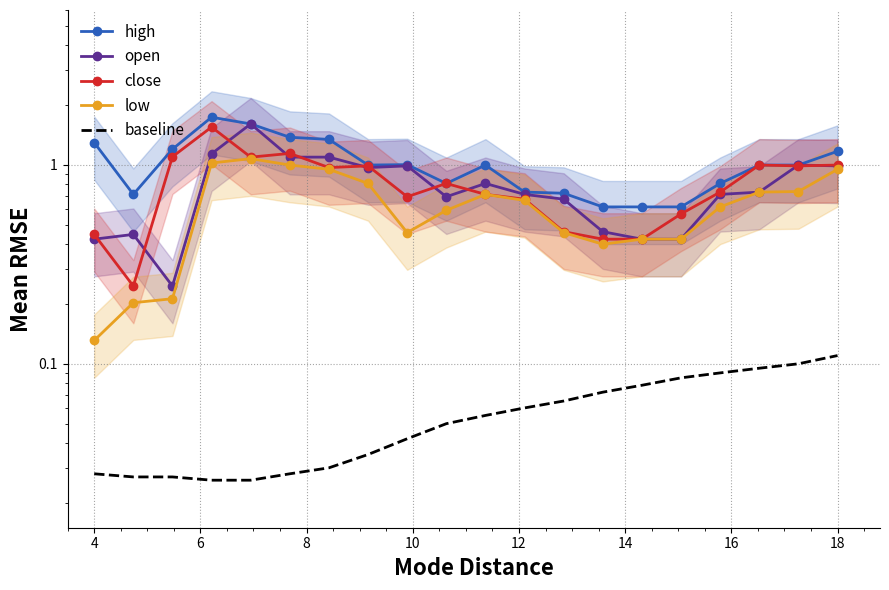

How many interior local peaks does the high series have?

3